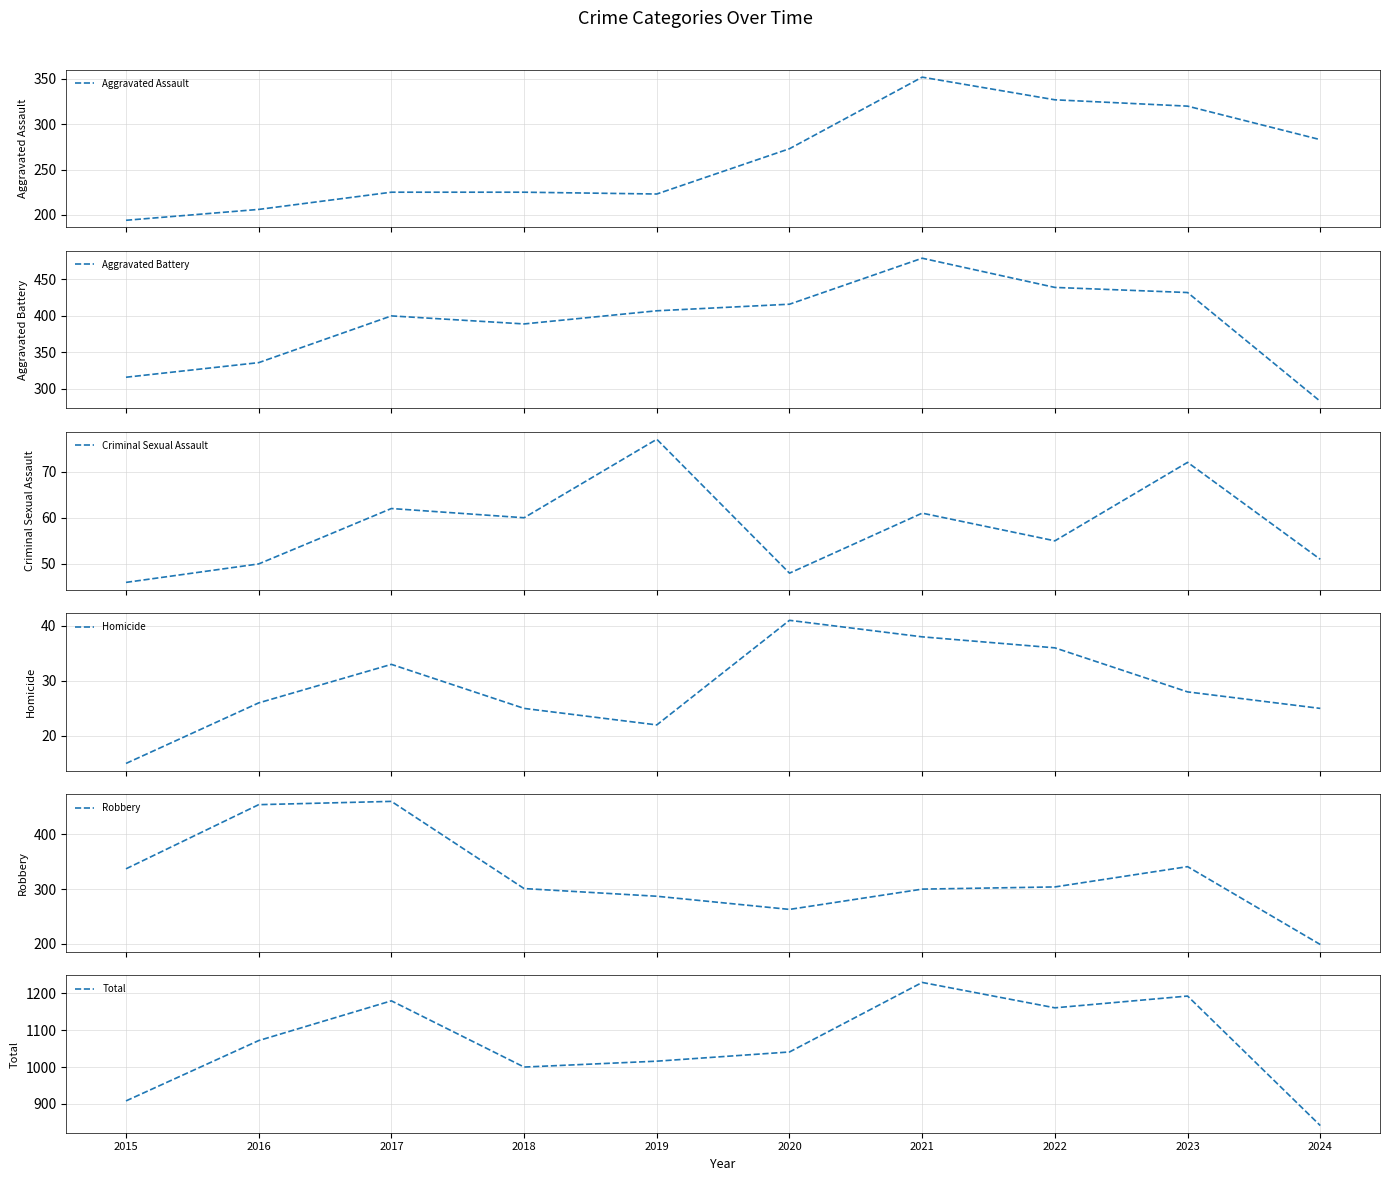

Reading left to right, list all the values displayed in this chart.

Aggravated Assault: 194	206	225	225	223	273	352	327	320	283
Aggravated Battery: 316	336	400	389	407	416	479	439	432	283
Criminal Sexual Assault: 46	50	62	60	77	48	61	55	72	51
Homicide: 15	26	33	25	22	41	38	36	28	25
Robbery: 337	454	460	301	287	263	300	304	341	199
Total: 908	1072	1180	1000	1016	1041	1230	1161	1193	841